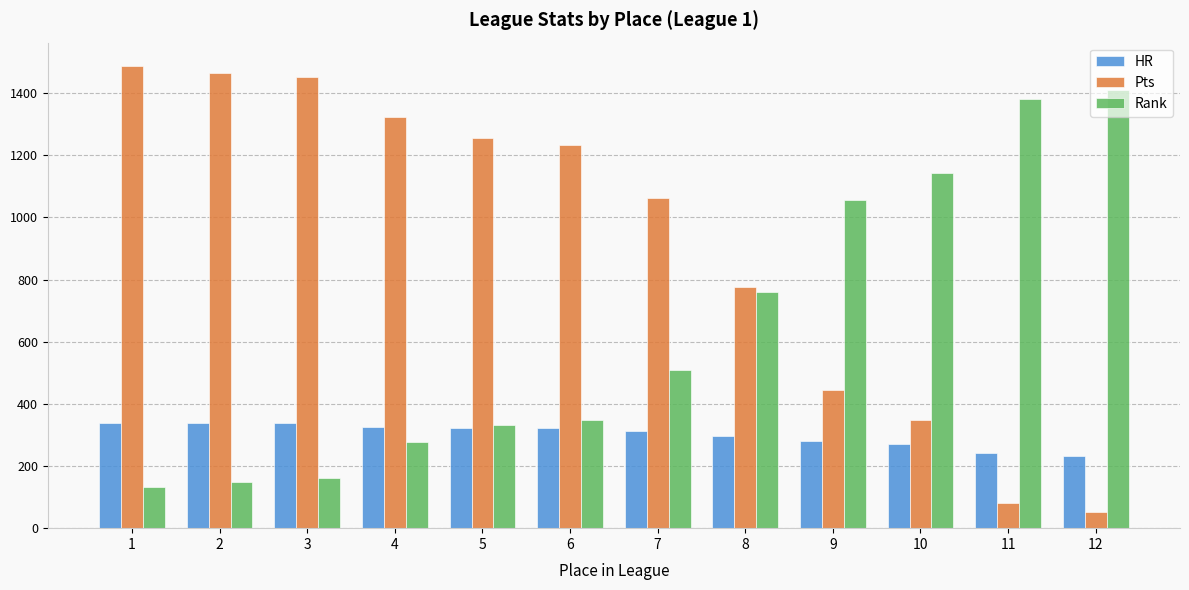

What are all the series names shown in the legend?

HR, Pts, Rank